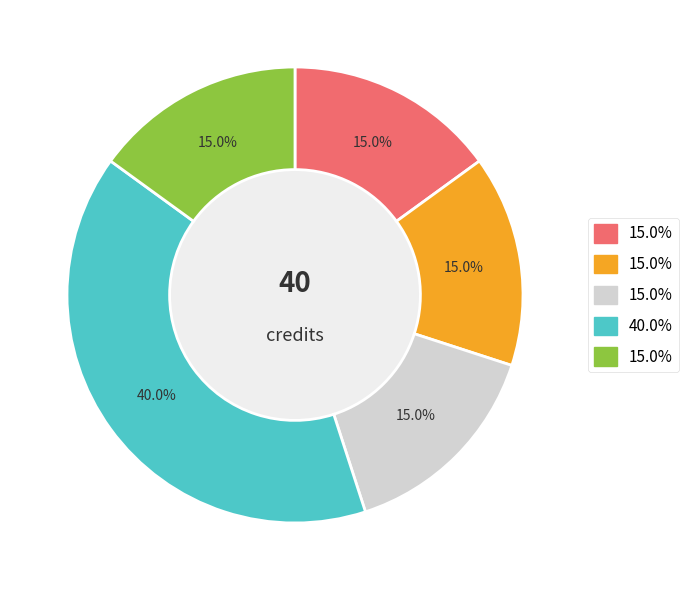

Count the number of slices in the pie.

5